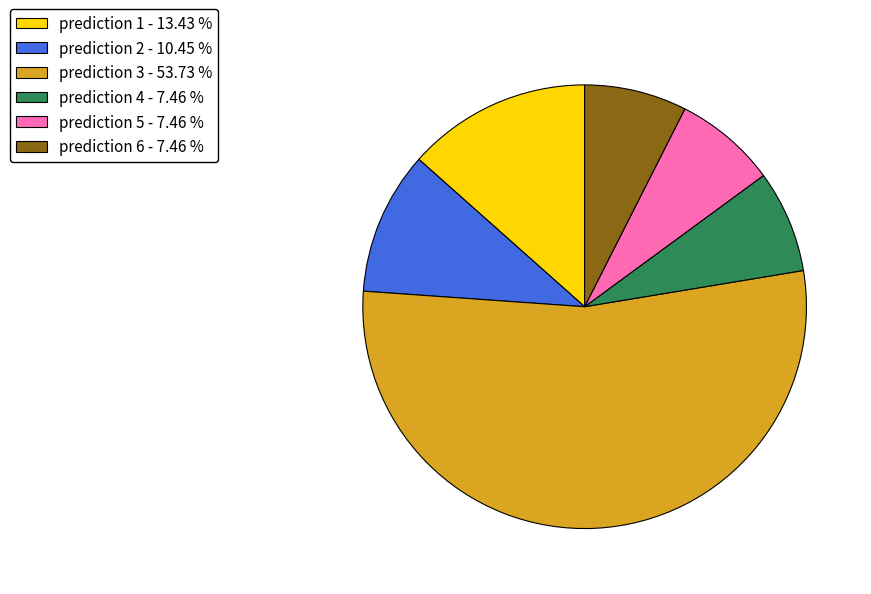

Is there any slice that represents more than half of the pie?

Yes